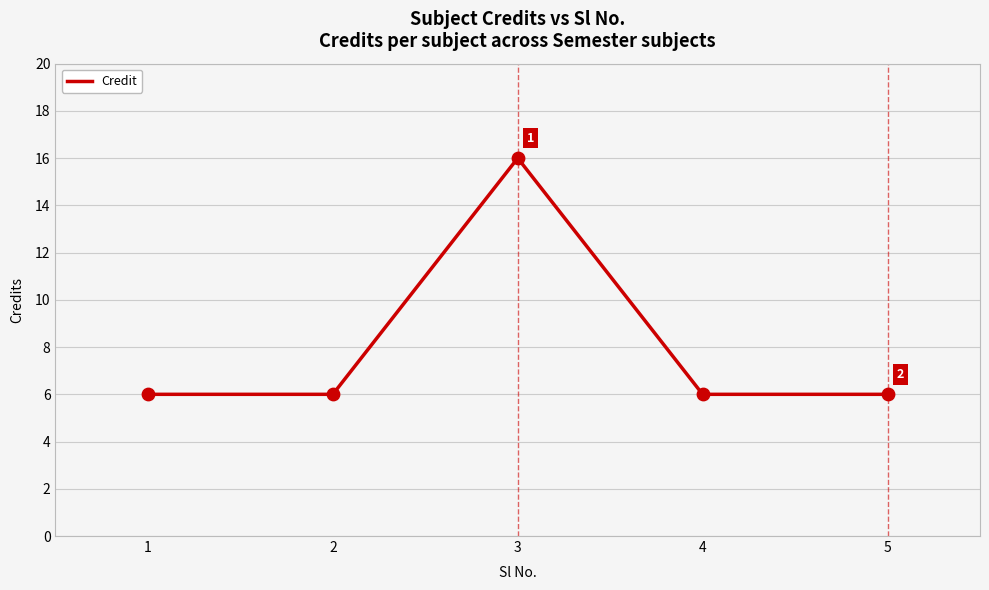

What is the ratio of the value at 5 to the value at 4?

1.0